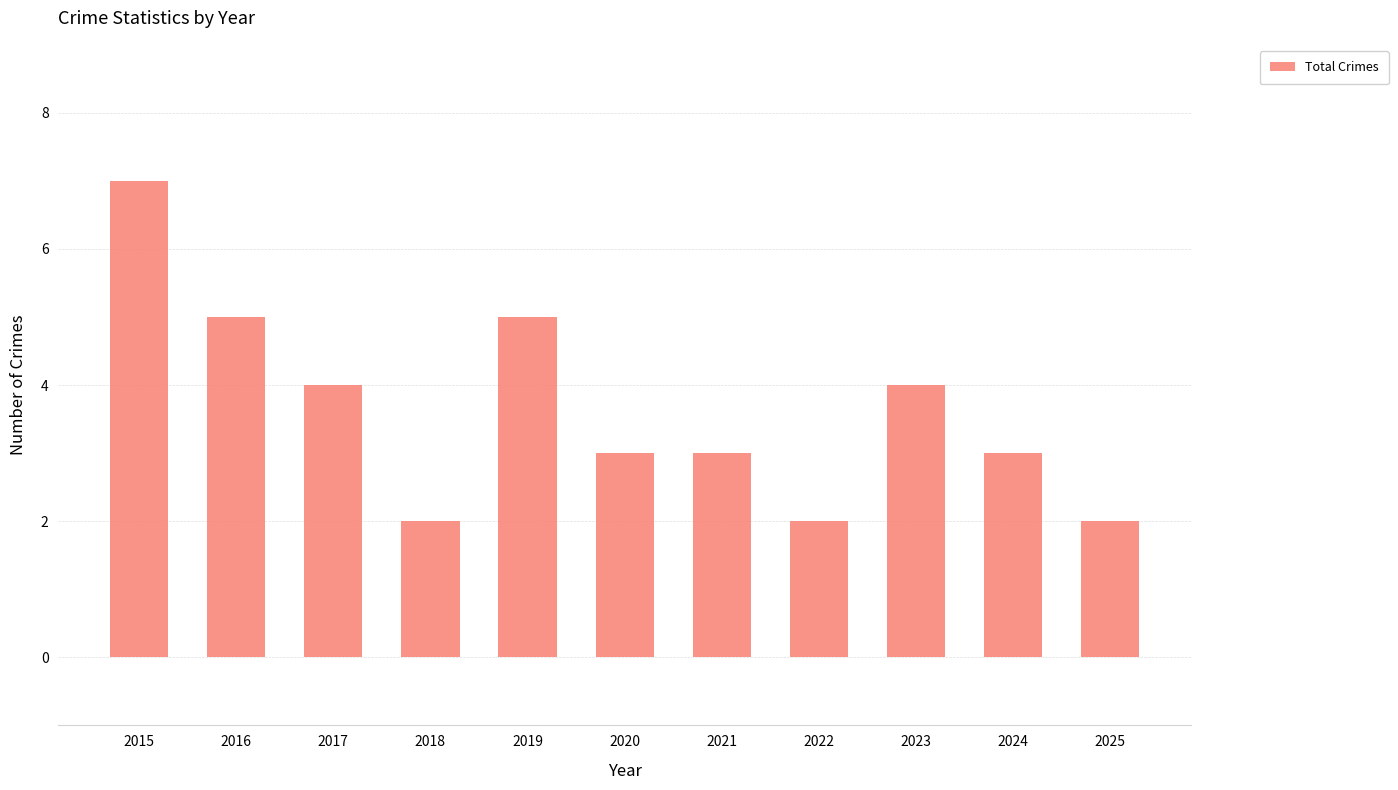

What is the maximum value shown in the chart?

7